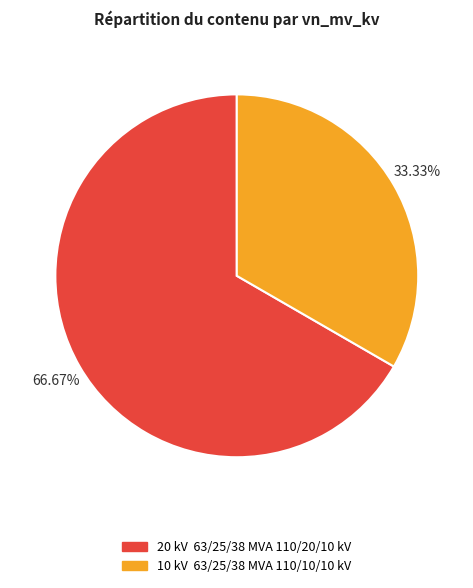

Does any single category account for the majority?

Yes